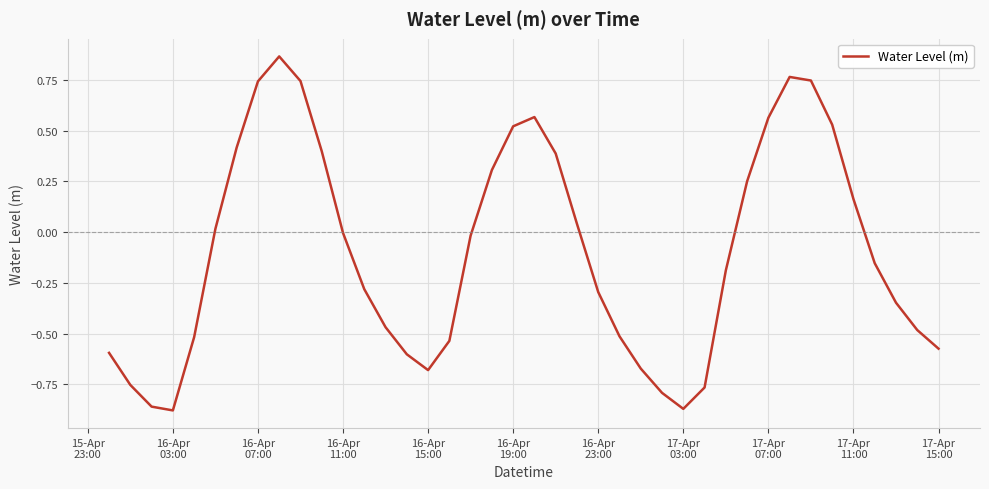

What is the difference between the maximum and minimum values?

1.7